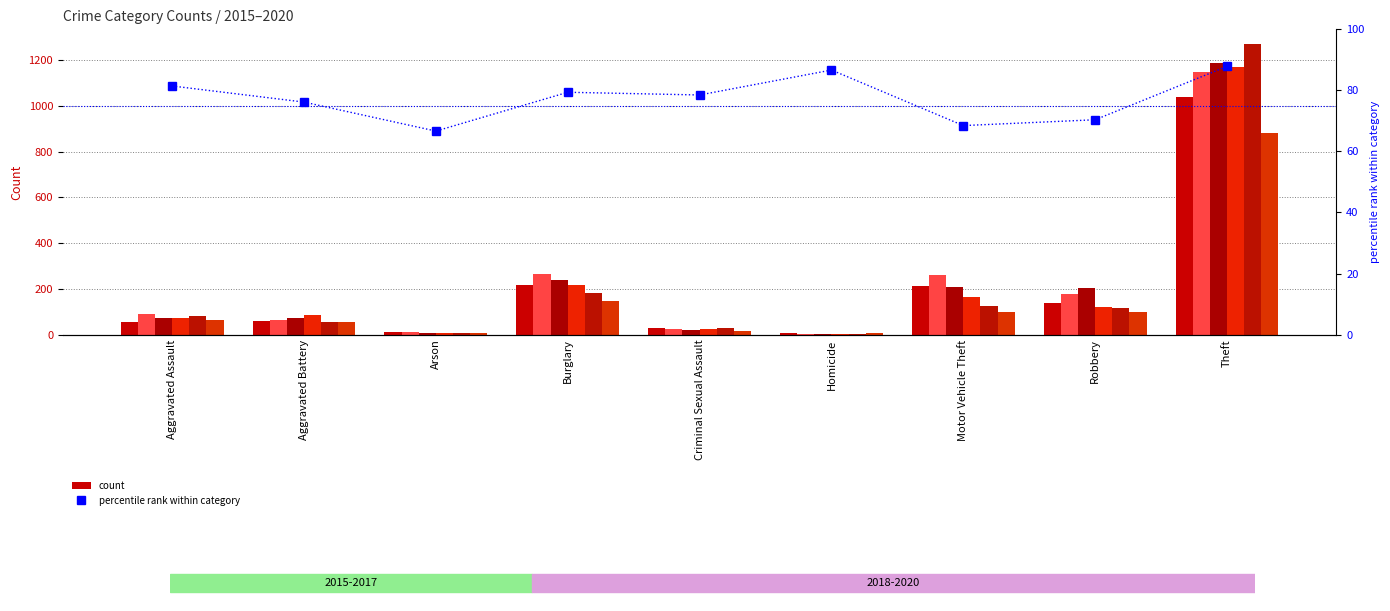

At which category does the chart reach its minimum across all series?

Arson